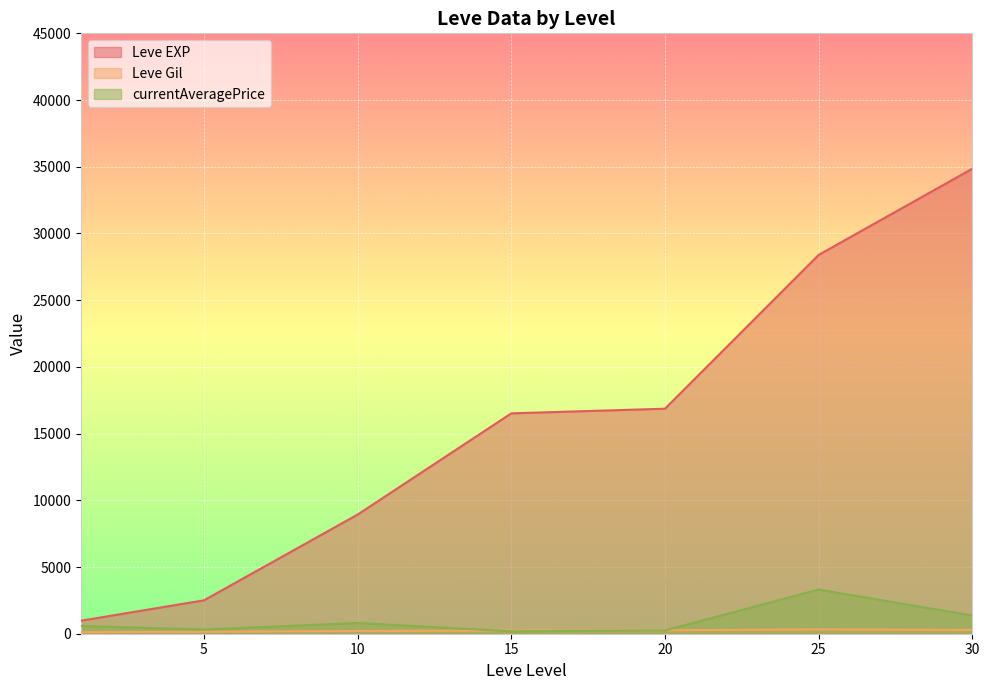

Which series has the largest total across all categories?

Leve EXP